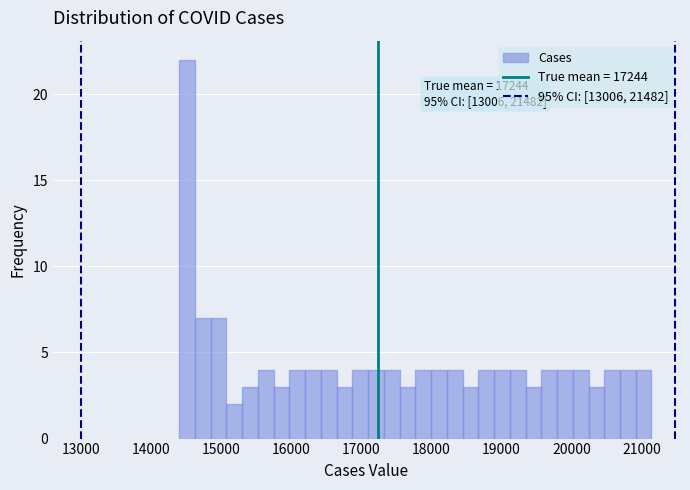

Around what value on the x-axis is the tallest bar? Give the approximate position of its centre, as read against the axis.

14500